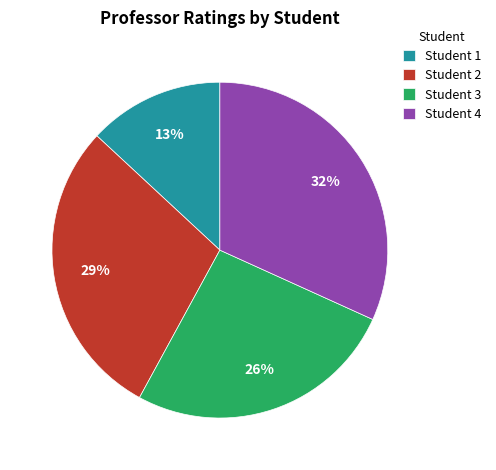

What percentage is the Student 4 slice, to the nearest percent?

32%